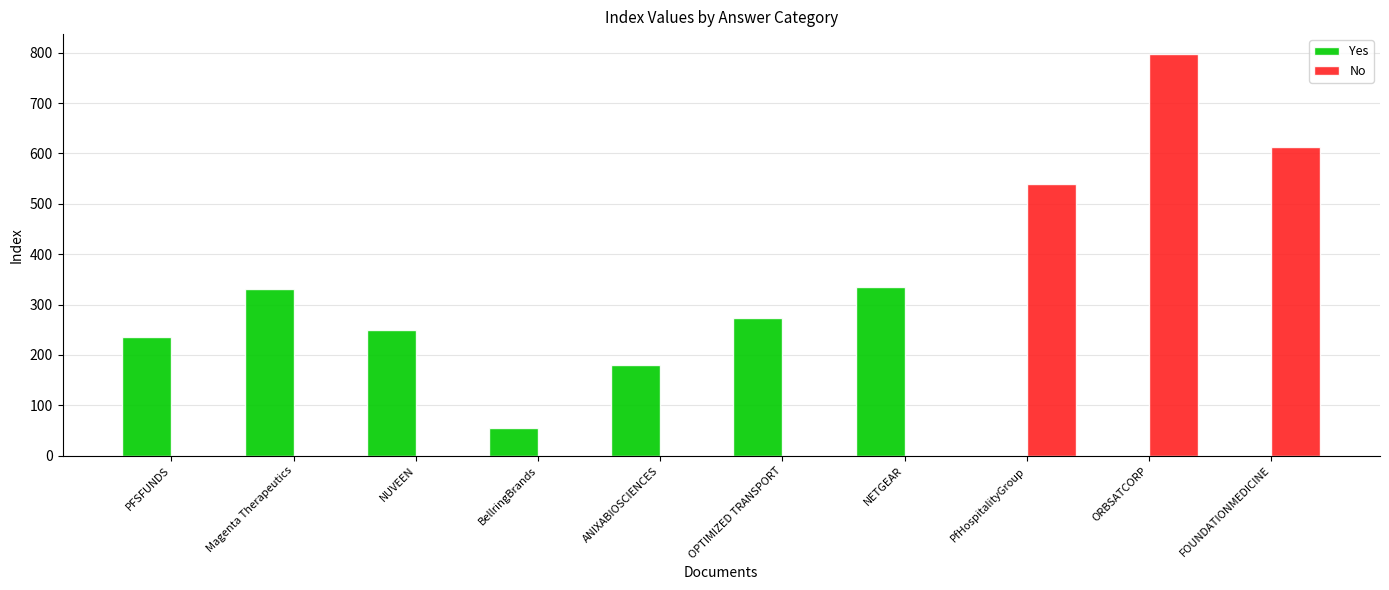

How many values in the No series exceed 0?

3